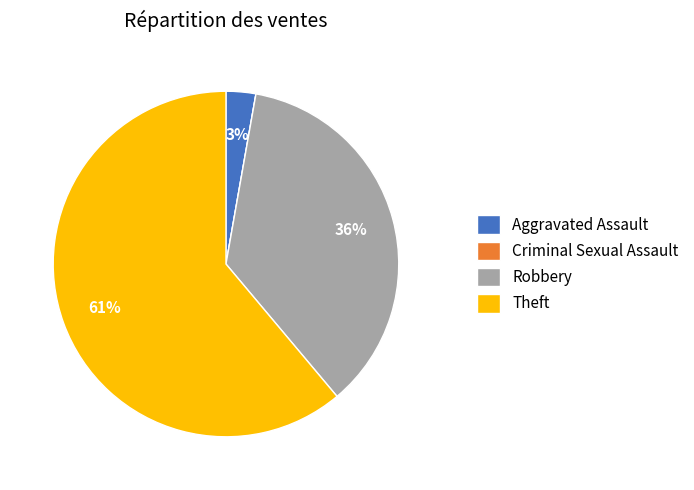

Which has a higher value, Robbery or Theft?

Theft